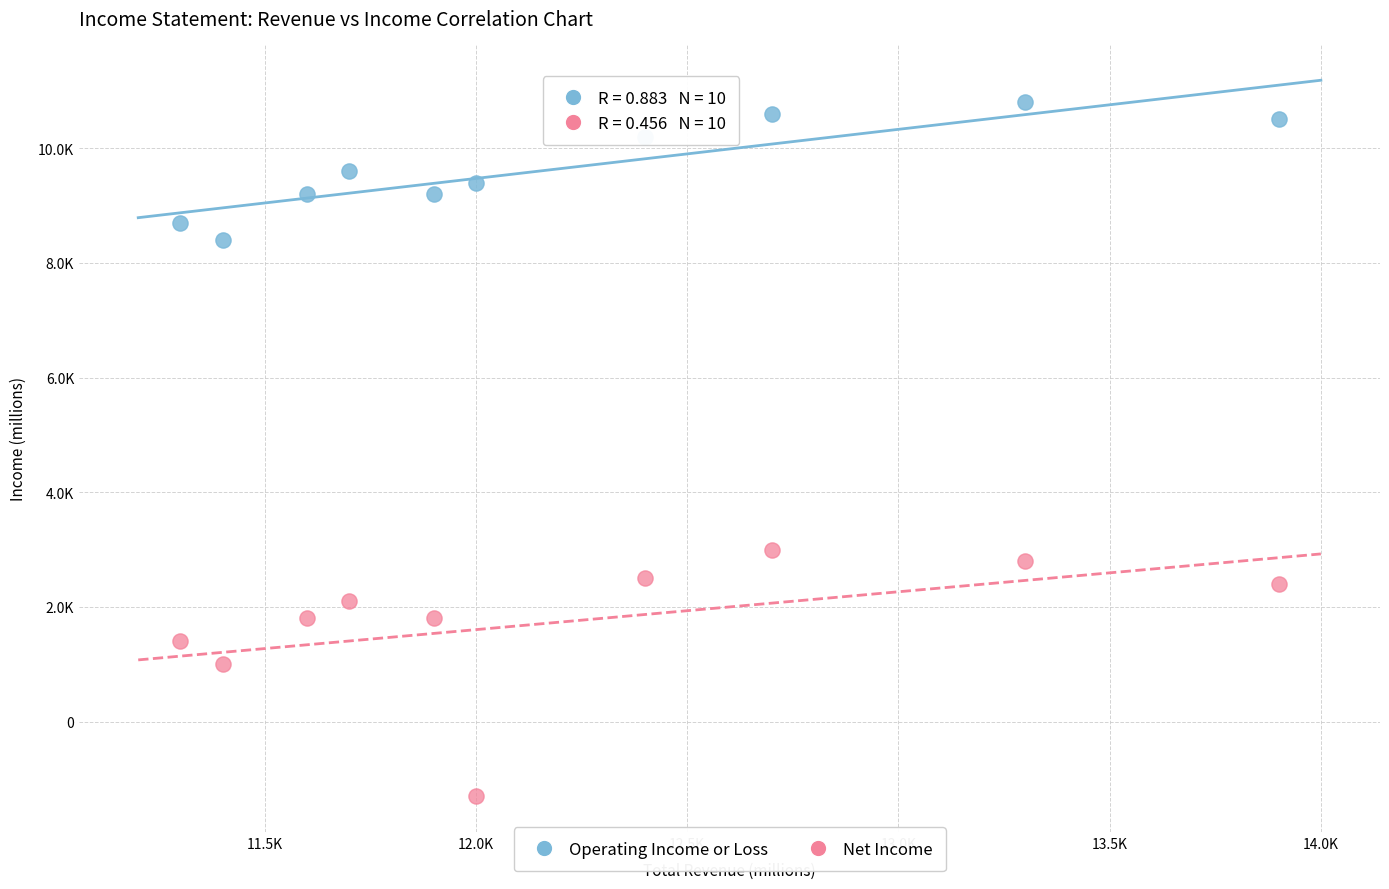

What are all the series names shown in the legend?

Operating Income or Loss, Net Income